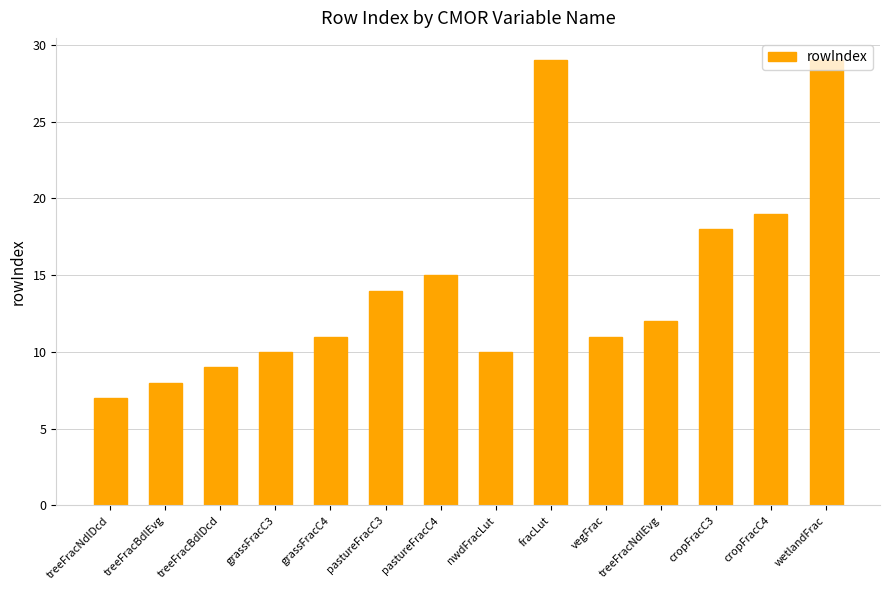

What is the label of the 2nd bar from the right?

cropFracC4